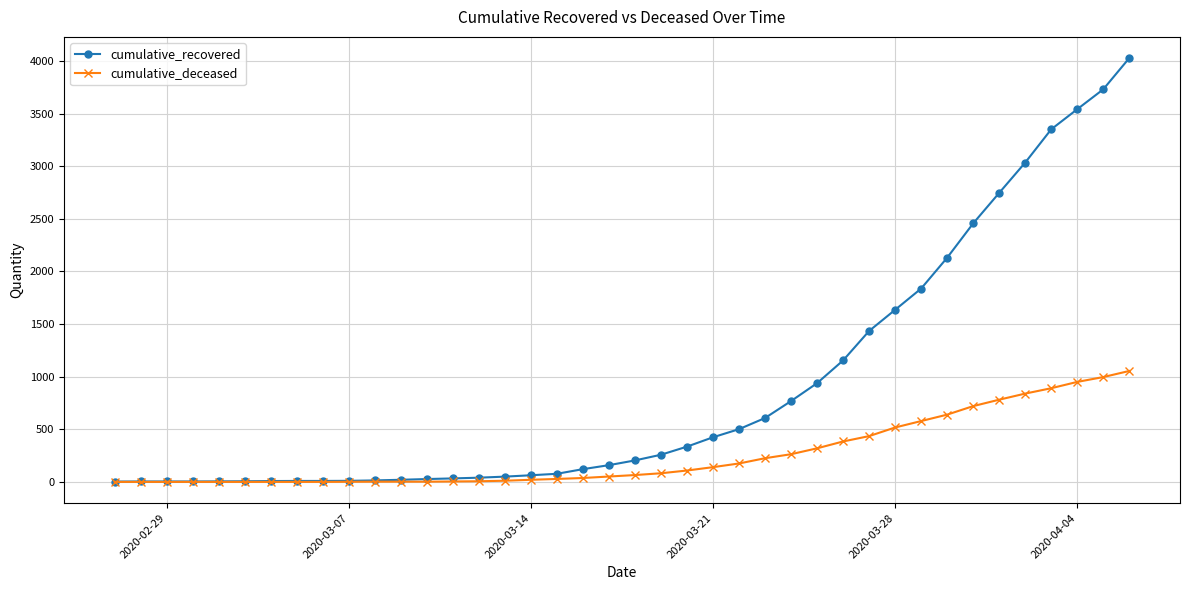

What is the maximum value for cumulative_deceased?

1054